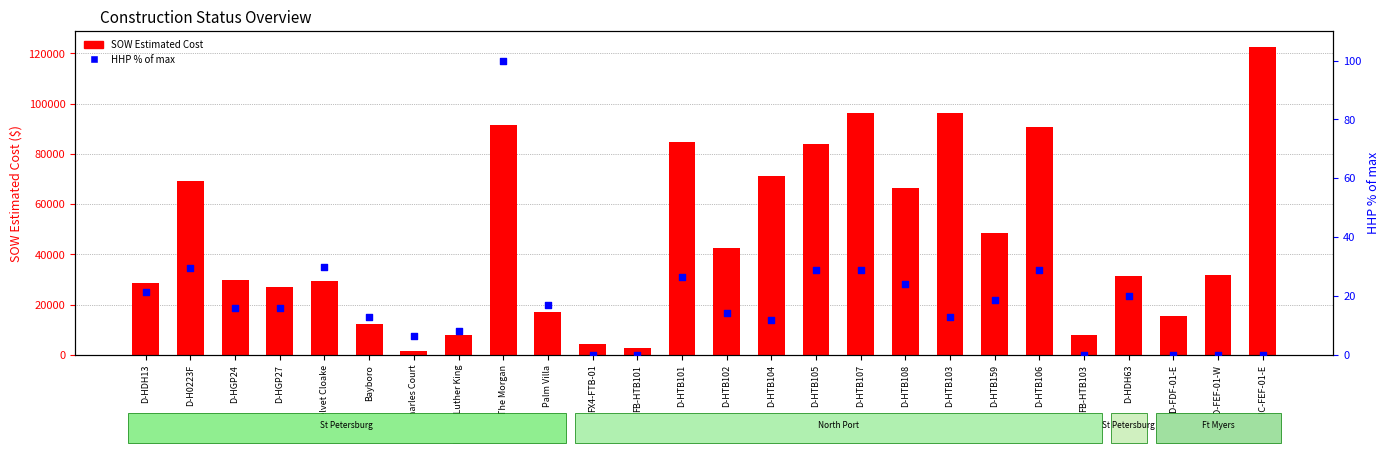

Which series contains the lowest Y value?

HHP % of max